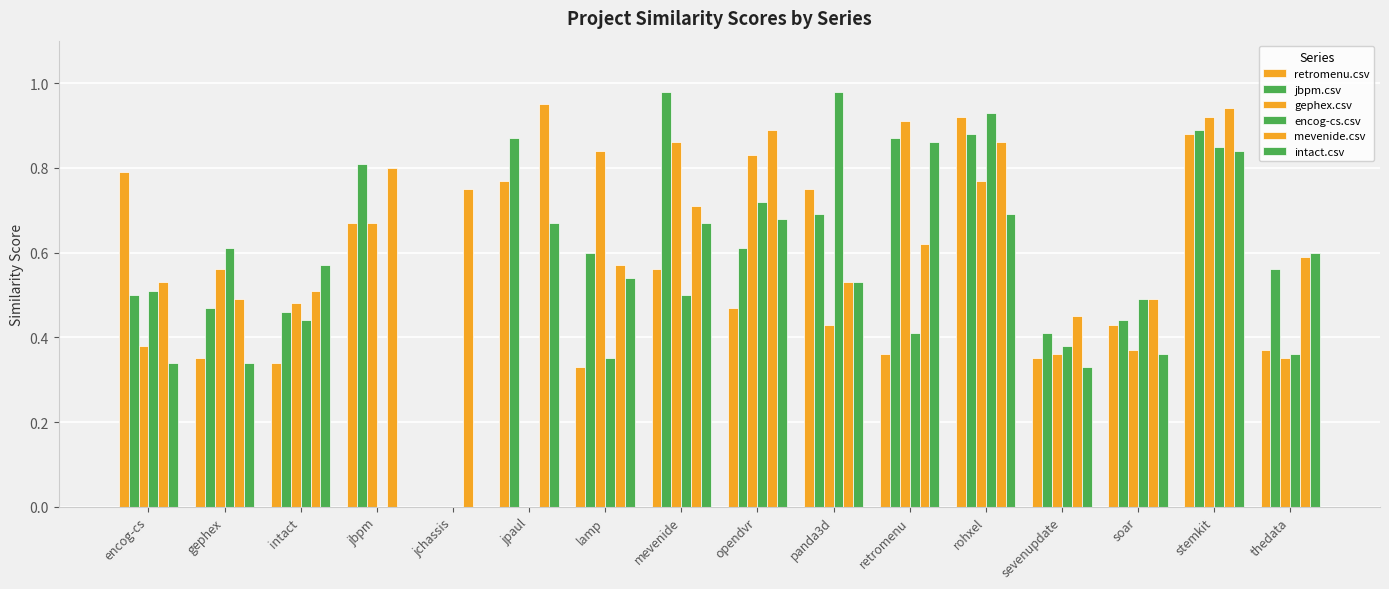

What position from the left is lamp?

7